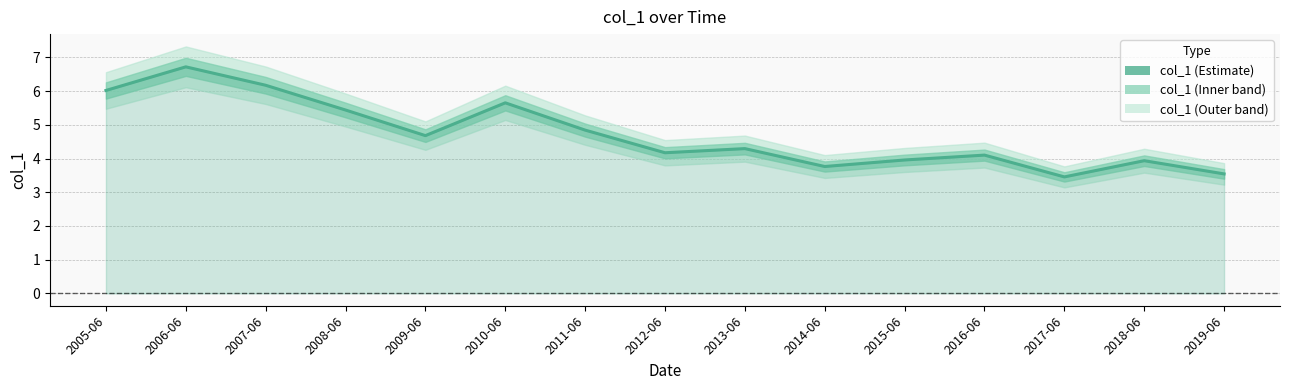

What is the difference between the maximum and minimum values?

3.3